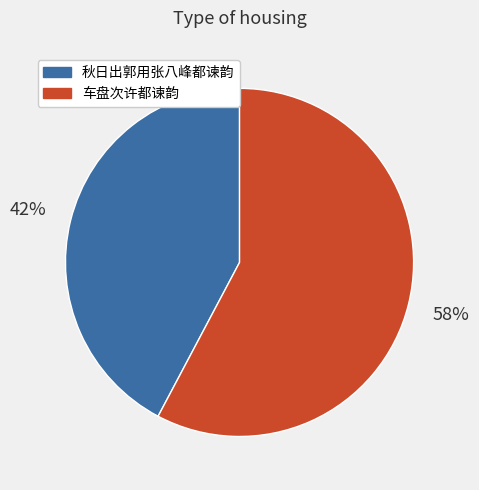

Which category accounts for the majority?

车盘次许都谏韵